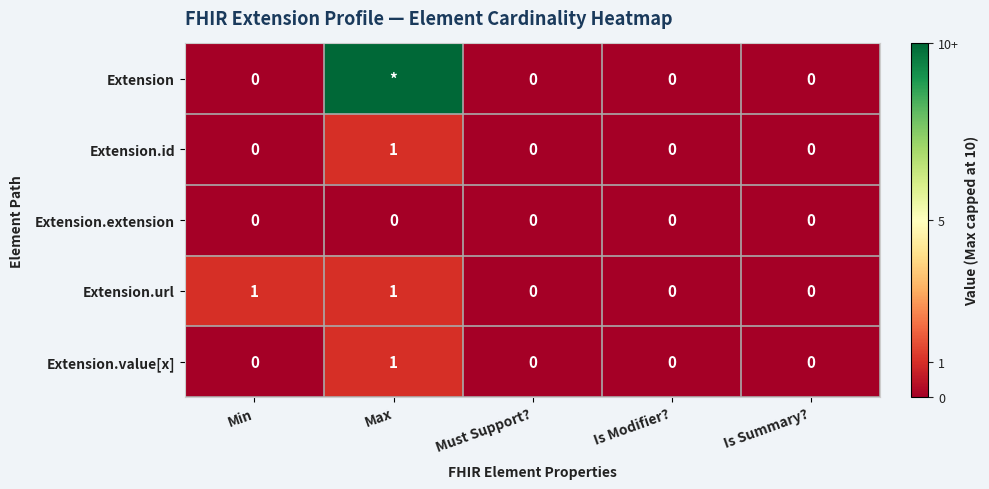

The value of Extension.value[x] at Min is 0. True or false?

True